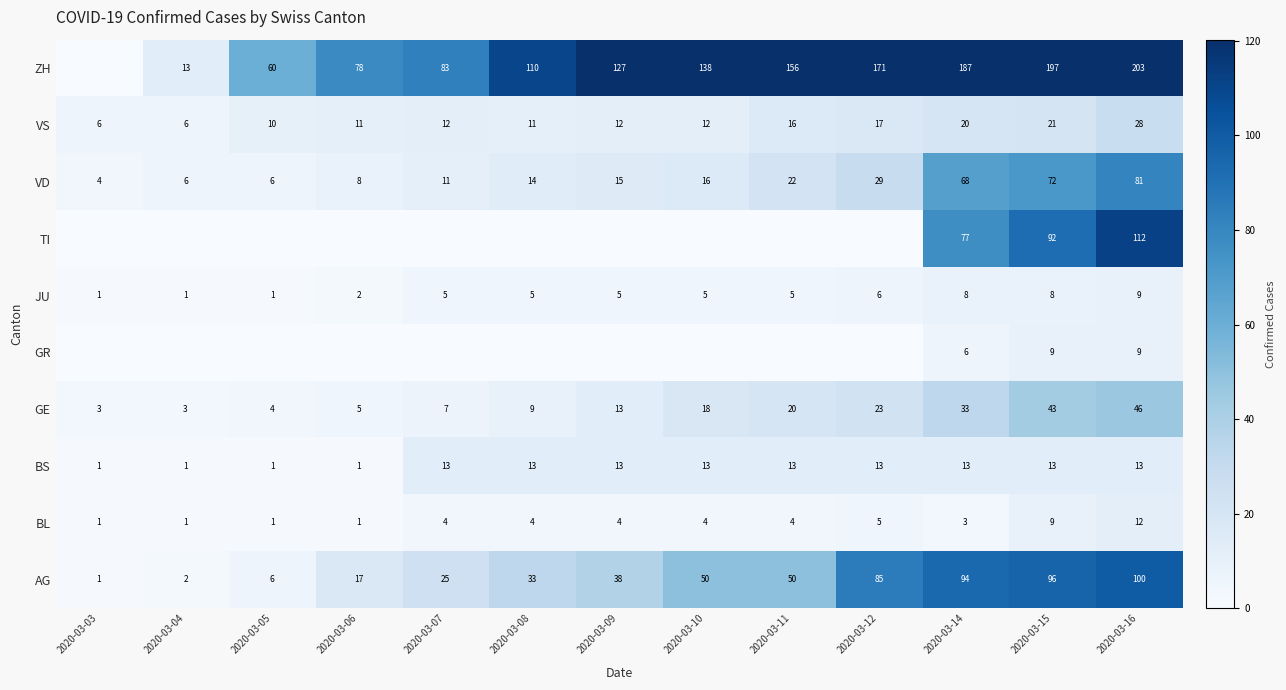

Is the value of VS at 2020-03-14 greater than the value of ZH at 2020-03-15?

No